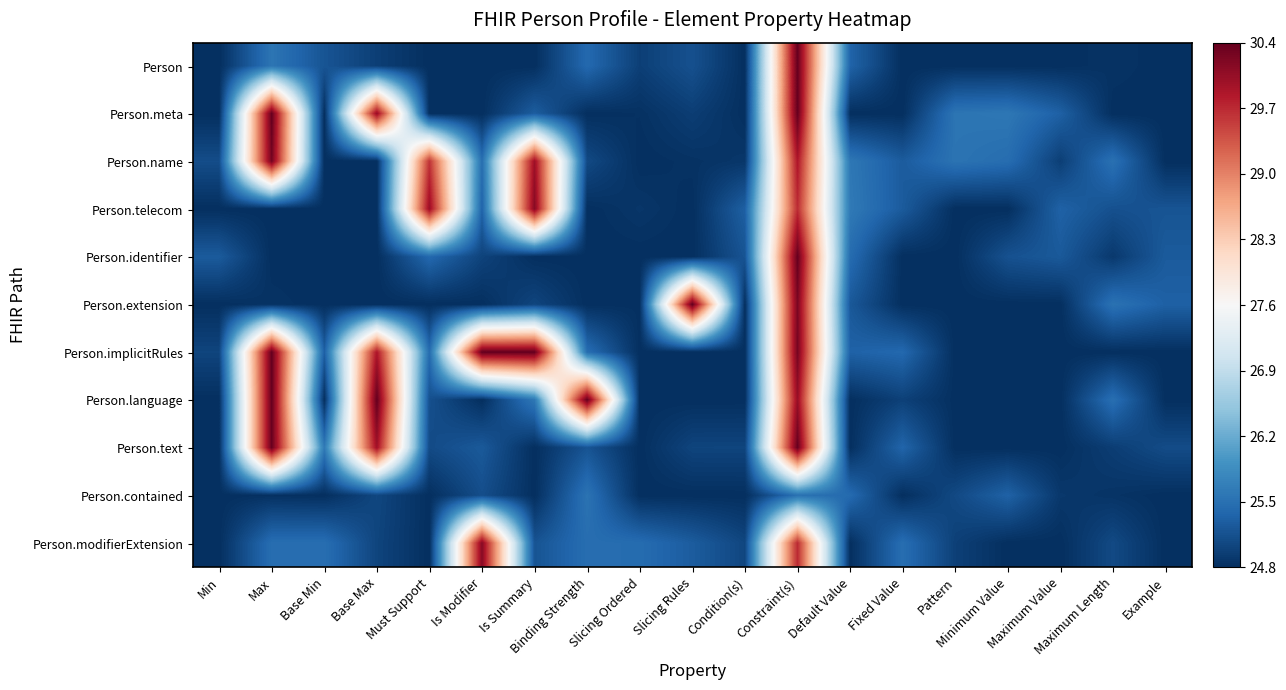

Which category has the highest value across all series?

Constraint(s)